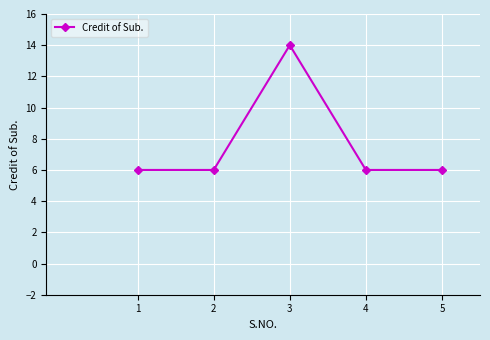

Approximately how many times larger is the value at 5 compared to 4?

1.0